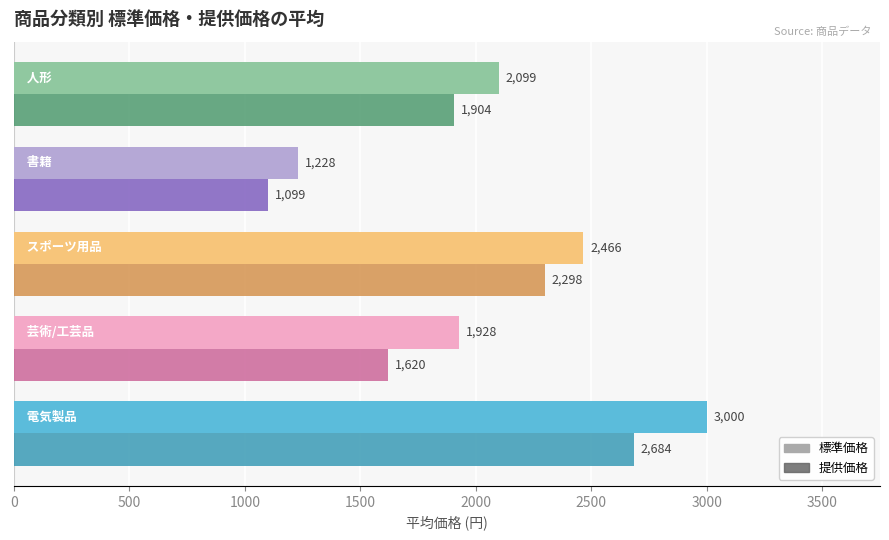

Which series has the largest range (max minus min)?

標準価格